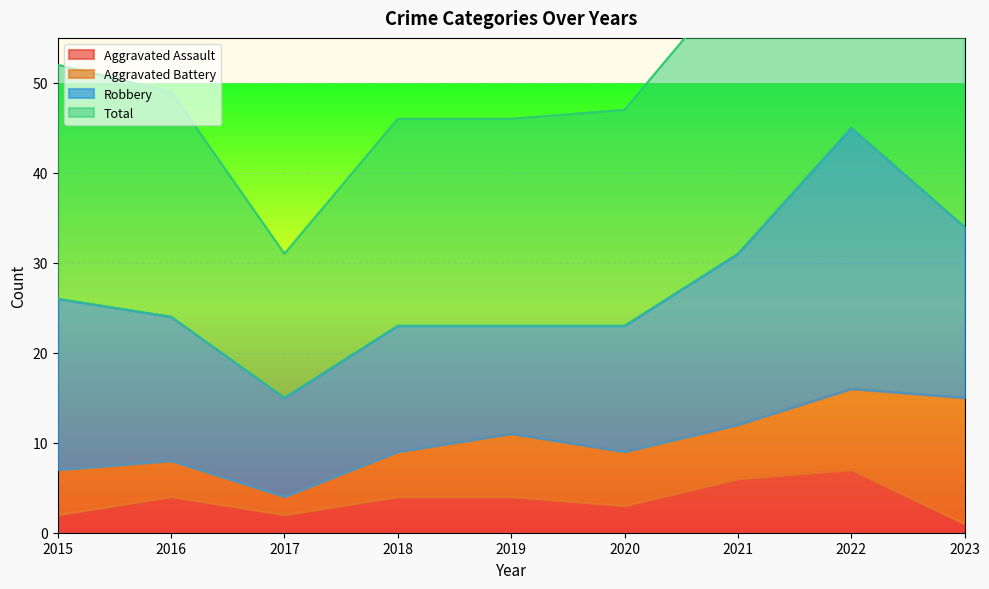

Between 2018 and 2023, which is larger?

2018